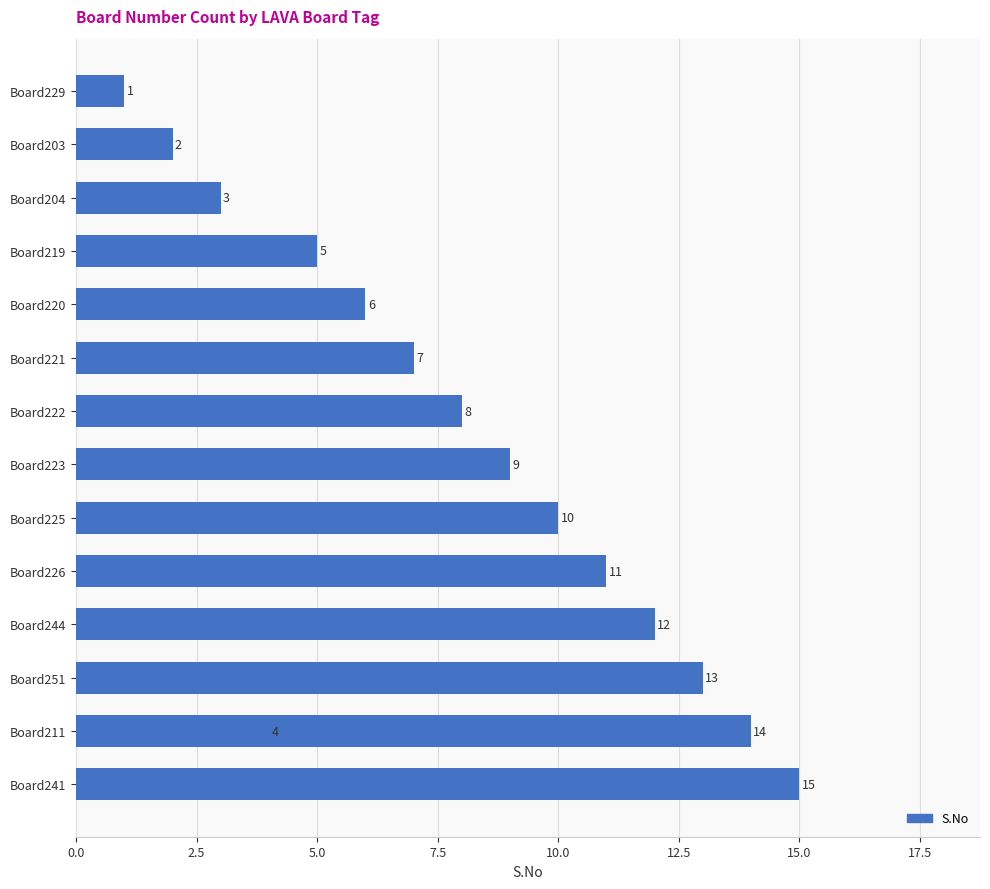

The value at Board203 is 1. True or false?

False